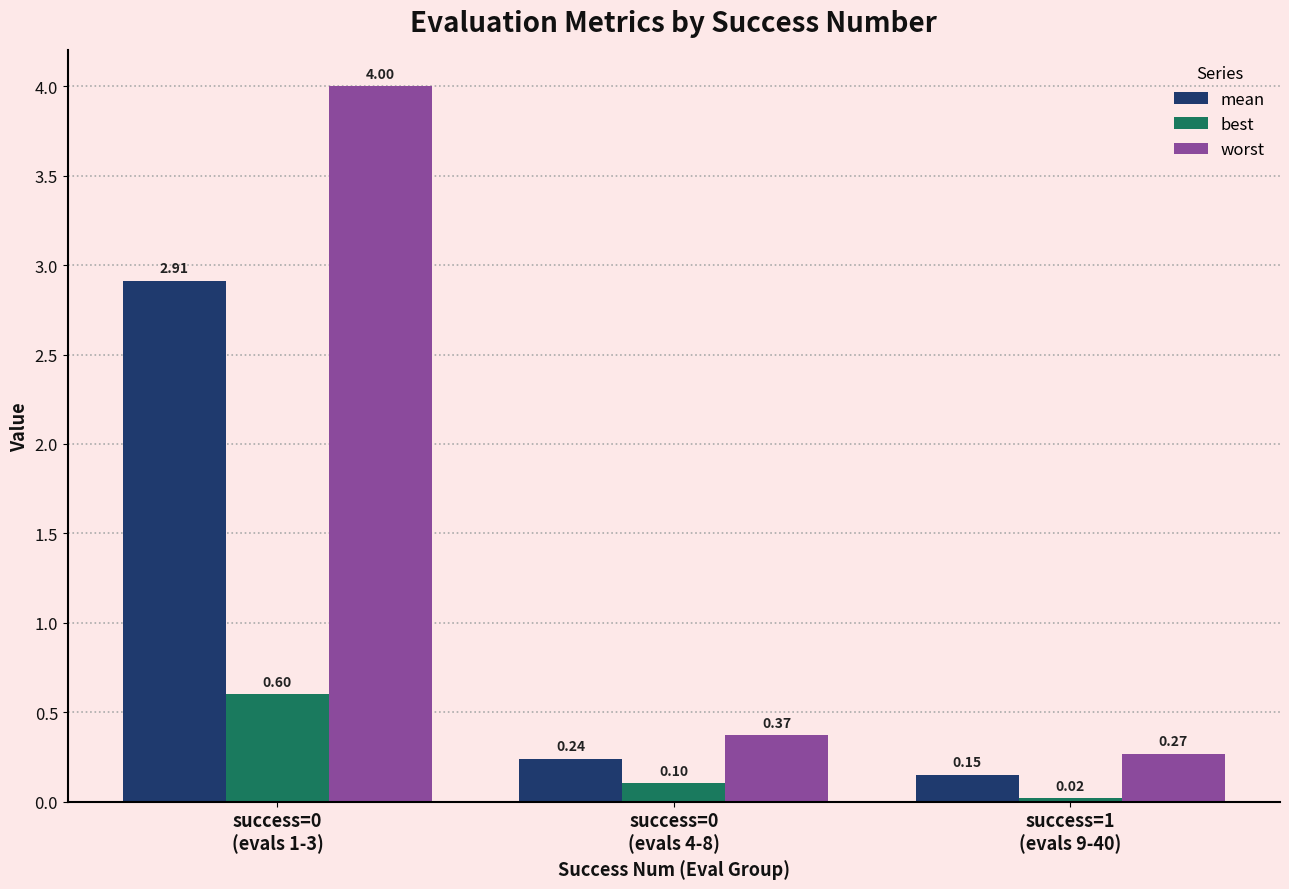

What position from the right is success=0
(evals 4-8)?

2